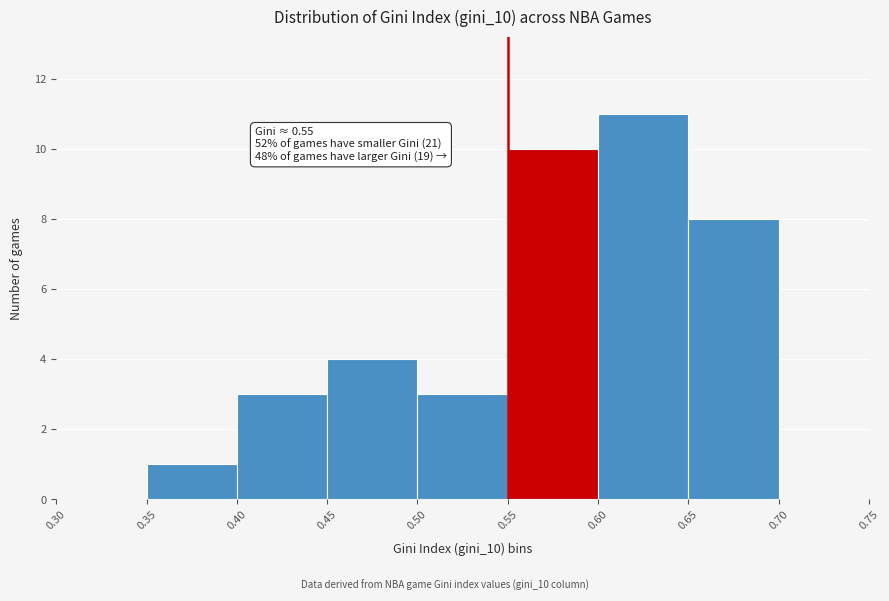

Which range on the x-axis has the tallest bar?

0.60 to 0.65